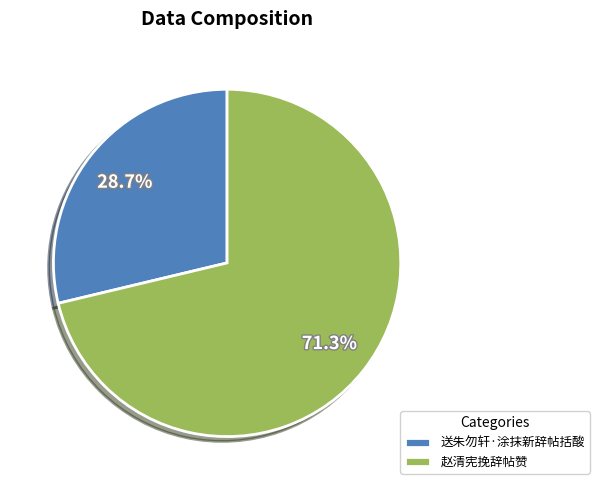

Which category has the smallest portion of the pie?

送朱勿轩·涂抹新辞帖括酸